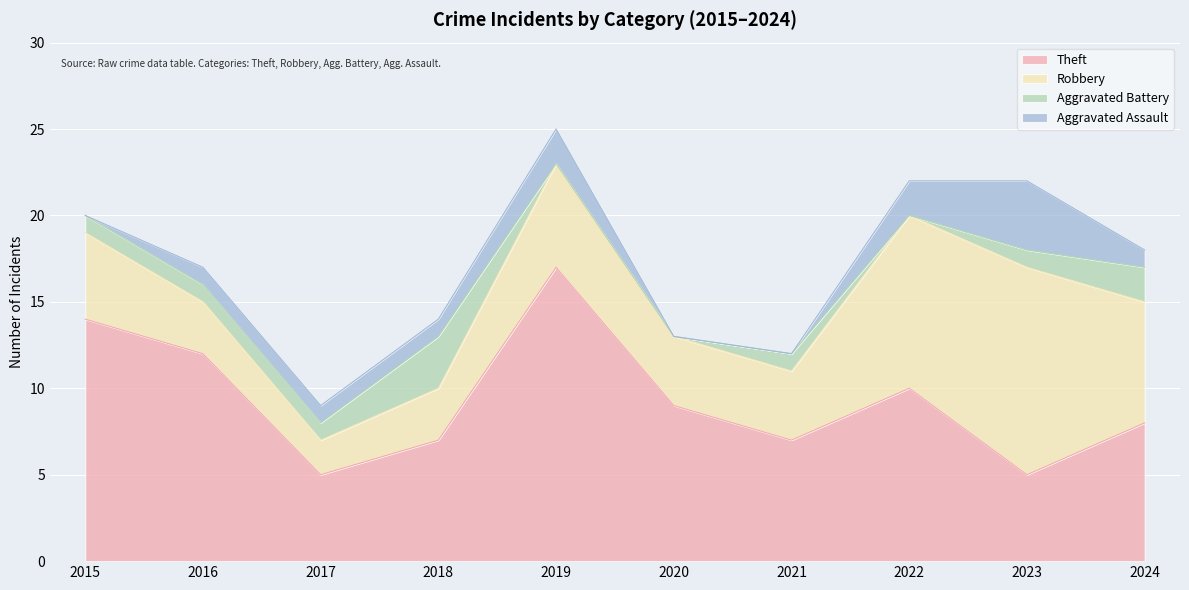

At which category does Theft reach its first local valley?

2017